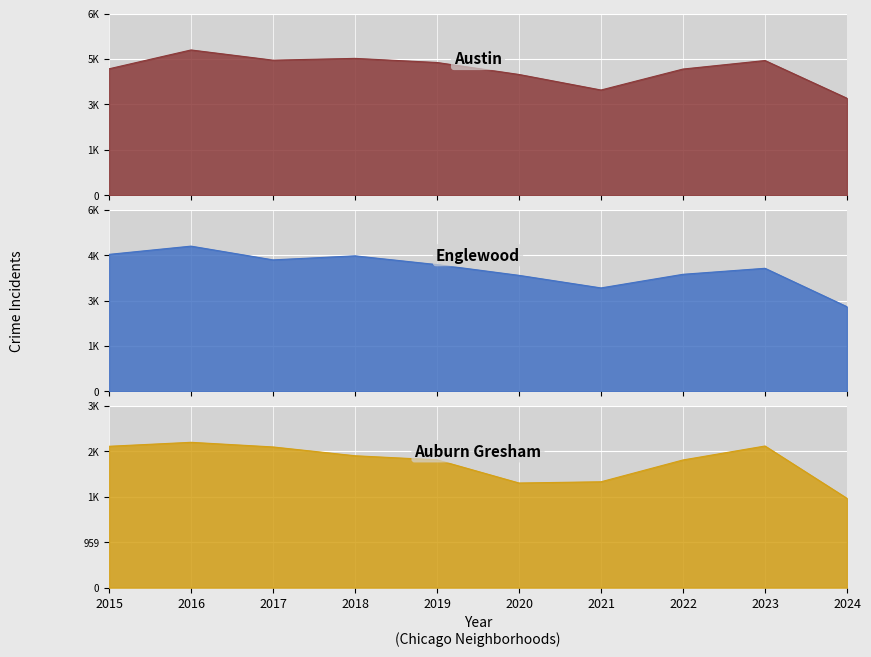

At which category does the chart reach its minimum across all series?

2024